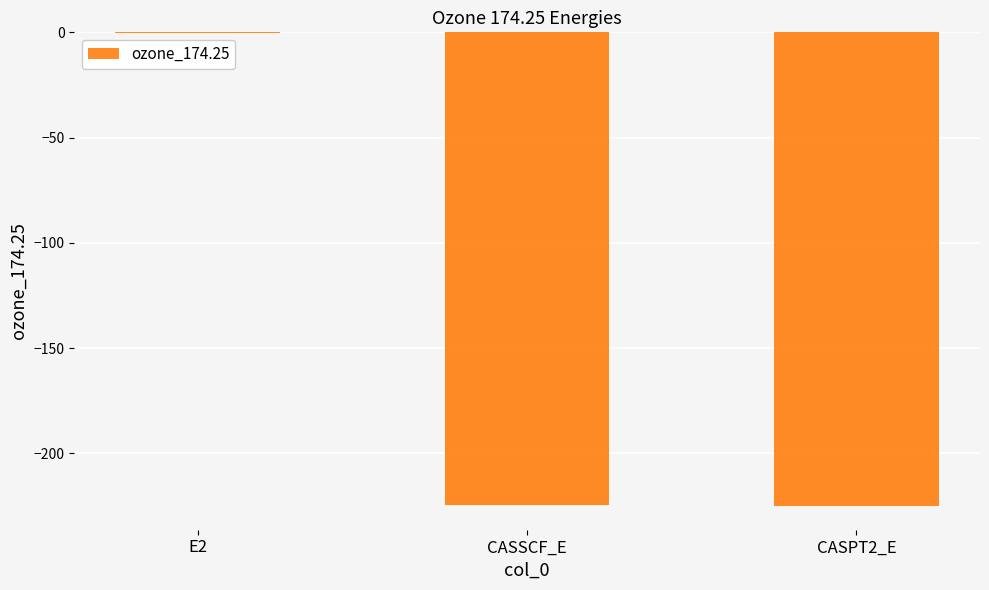

Which has a higher value, CASSCF_E or E2?

E2